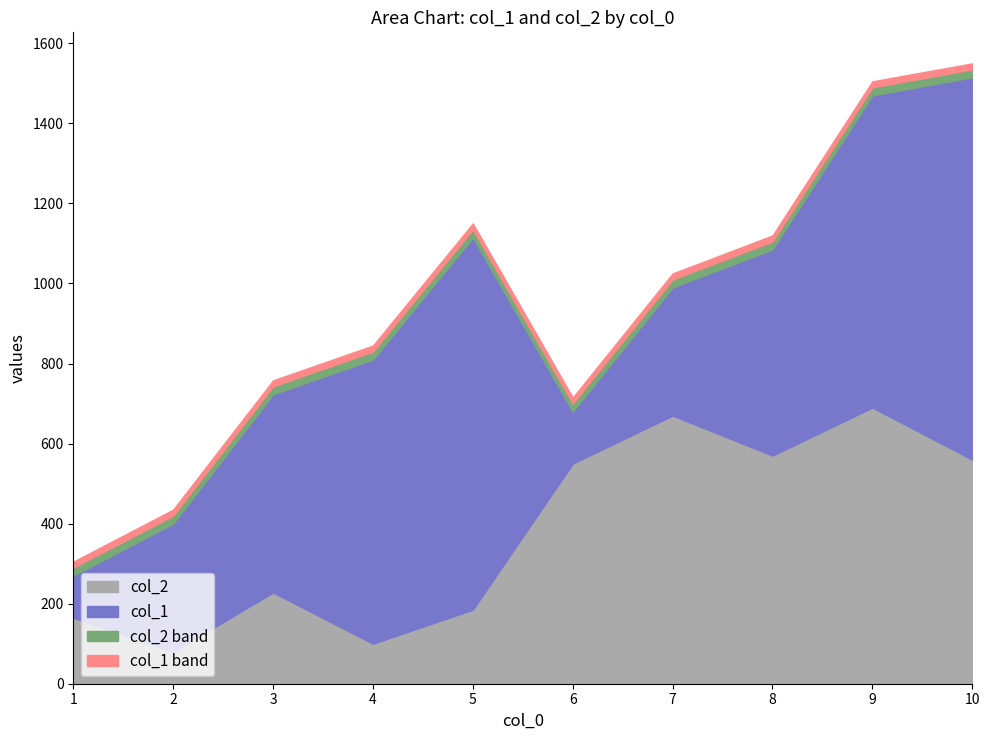

Where does the col_1 series first go above 515?

4